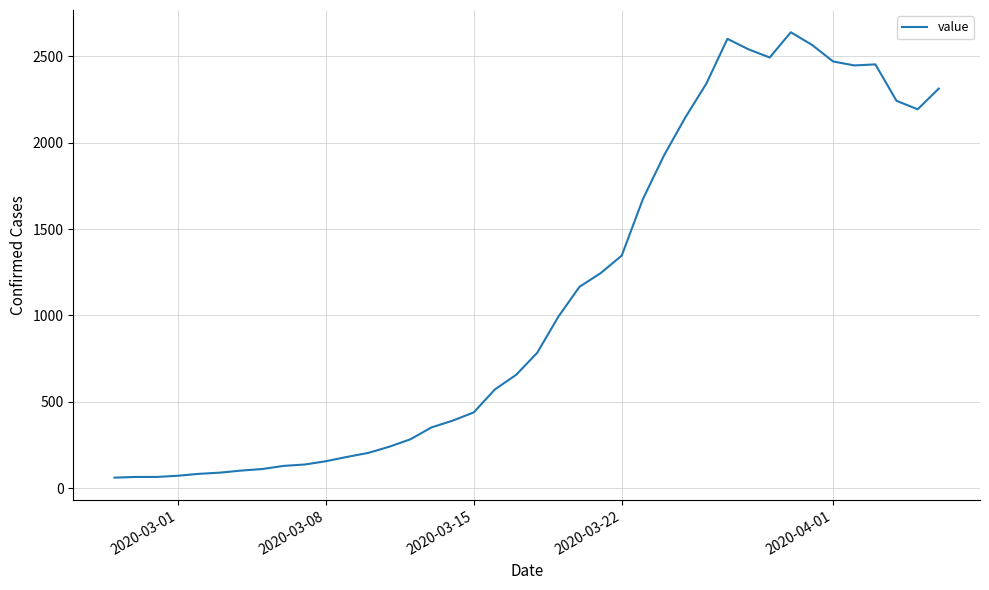

What is the smallest value displayed?

61